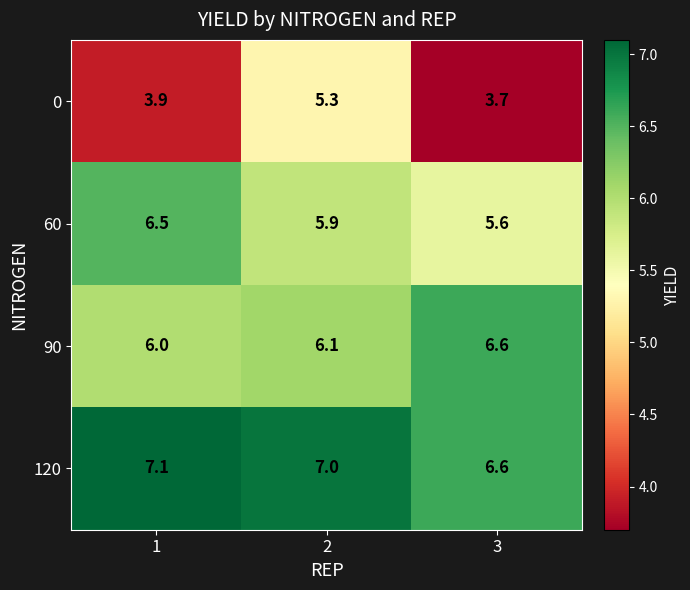

How many series are shown in this chart?

4